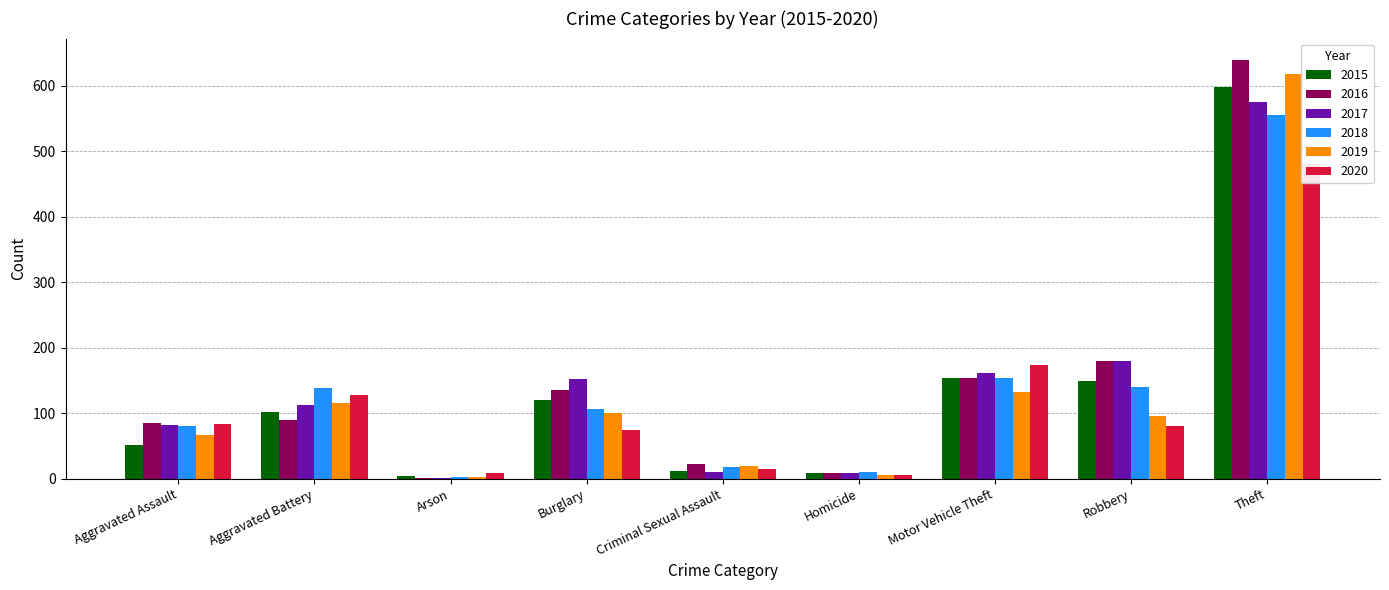

What is the difference between the maximum and minimum values in the 2018 series?

554